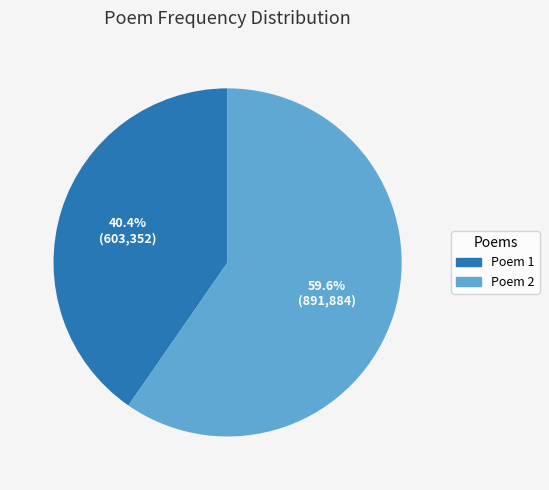

What is the ratio of the value at Poem 2 to the value at Poem 1?

1.5